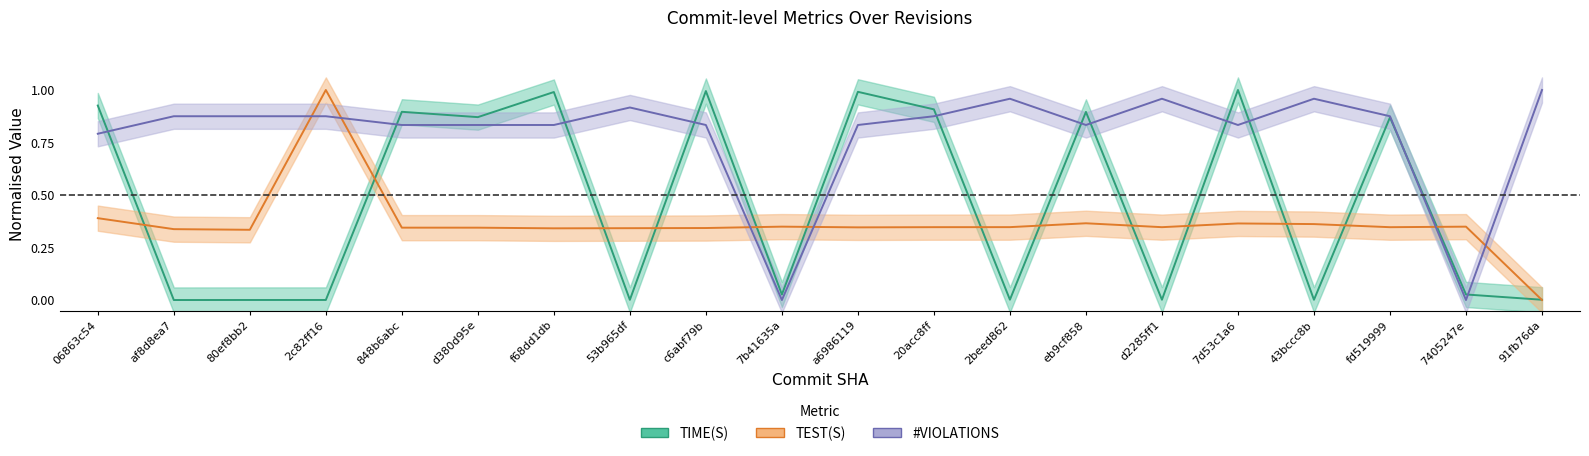

The #VIOLATIONS series shows 1.6 at d2285ff1. True or false?

False